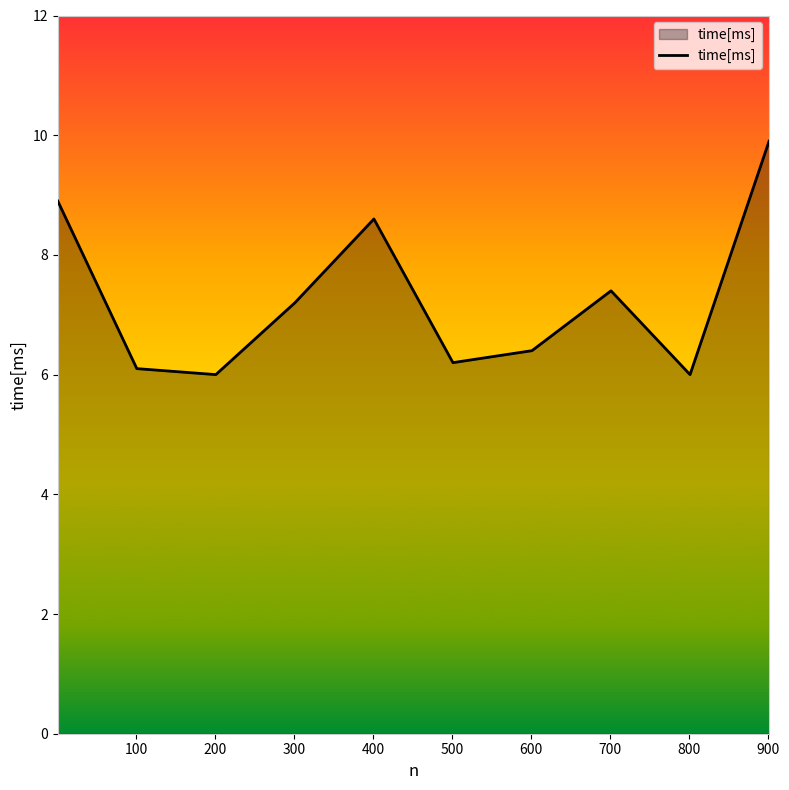

What is the minimum value shown in the chart?

6.0